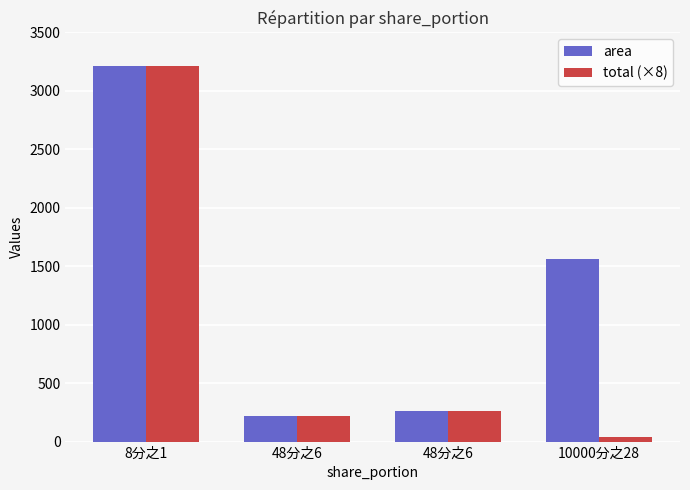

Reading right to left, what are all the values shown in this chart?

area: 10000分之28=1561.0	48分之6=261.4	48分之6=220.2	8分之1=3215.0
total (×8): 10000分之28=35.0	48分之6=261.4	48分之6=220.2	8分之1=3215.0